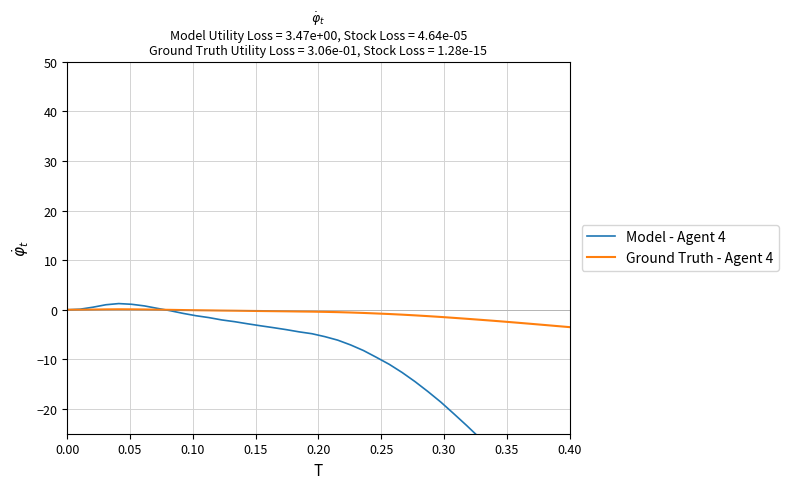

The value of Ground Truth - Agent 4 at 13 is -0.1. True or false?

False